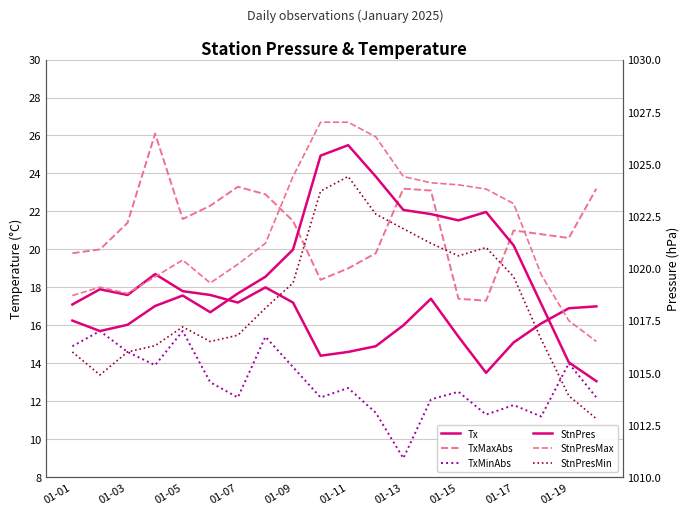

Reading right to left, transcribe all the data shown in this chart.

Tx: 17.0	16.9	16.1	15.1	13.5	15.4	17.4	16.0	14.9	14.6	14.4	17.2	18.0	17.2	17.6	17.8	18.7	17.6	17.9	17.1
TxMaxAbs: 23.2	20.6	20.8	21.0	17.3	17.4	23.1	23.2	19.8	19.0	18.4	21.5	22.9	23.3	22.3	21.6	26.1	21.4	20.0	19.8
TxMinAbs: 12.2	14.0	11.2	11.8	11.3	12.5	12.1	9.0	11.4	12.7	12.2	13.8	15.4	12.2	13.0	15.7	13.9	14.6	15.7	14.9
StnPres: 1014.6	1015.5	1018.3	1021.1	1022.7	1022.3	1022.6	1022.8	1024.4	1025.9	1025.4	1020.9	1019.6	1018.8	1017.9	1018.7	1018.2	1017.3	1017.0	1017.5
StnPresMax: 1016.5	1017.5	1019.7	1023.1	1023.8	1024.0	1024.1	1024.4	1026.3	1027.0	1027.0	1024.4	1021.2	1020.2	1019.3	1020.4	1019.6	1018.8	1019.1	1018.7
StnPresMin: 1012.8	1013.9	1016.6	1019.6	1021.0	1020.6	1021.2	1021.9	1022.6	1024.4	1023.7	1019.3	1018.1	1016.8	1016.5	1017.2	1016.3	1016.0	1014.9	1016.0